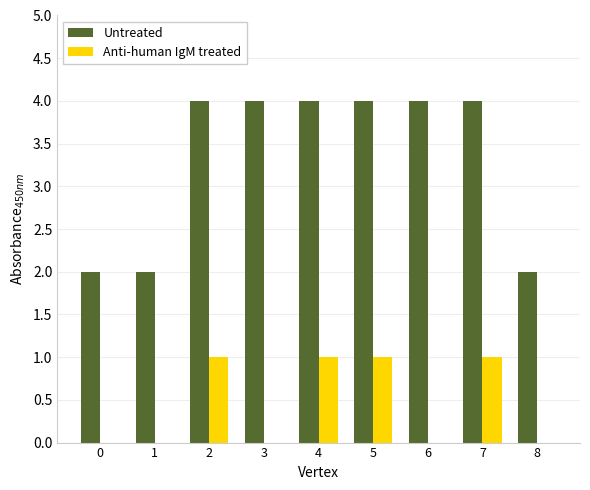

Are the bars horizontal?

No